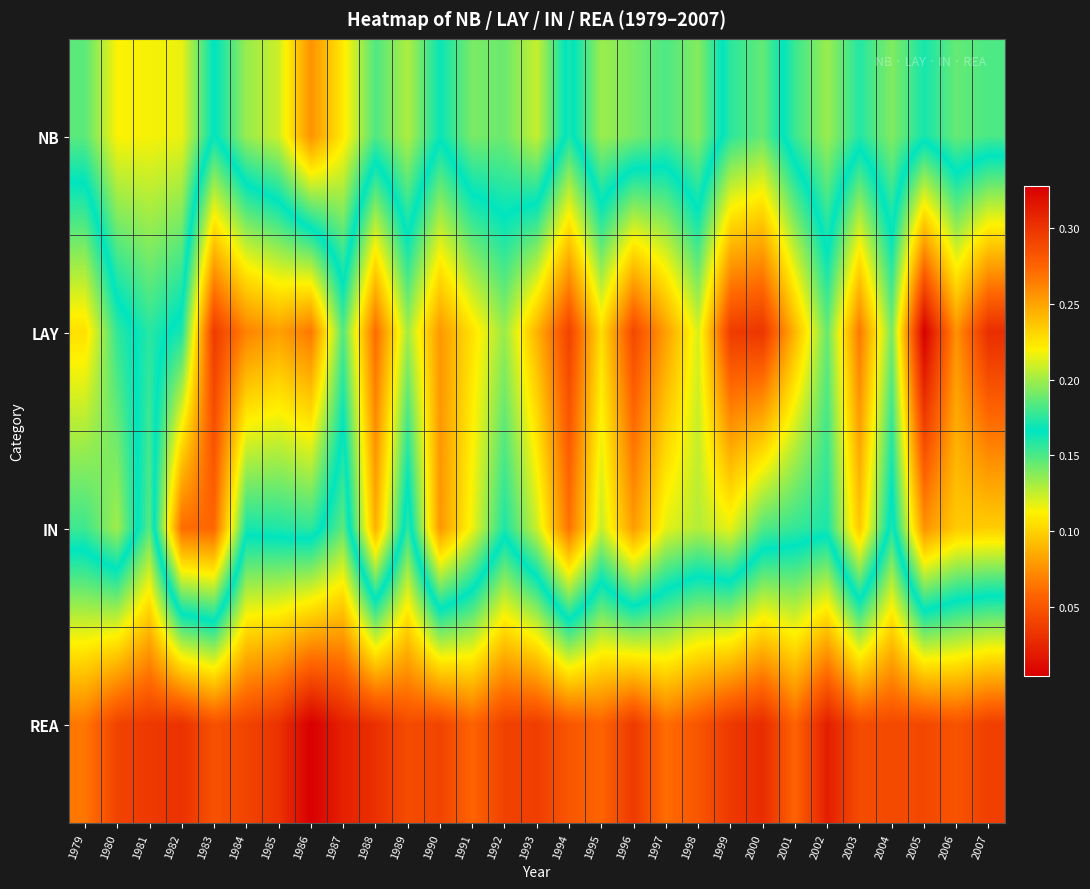

What is the maximum value shown in the chart?

0.3